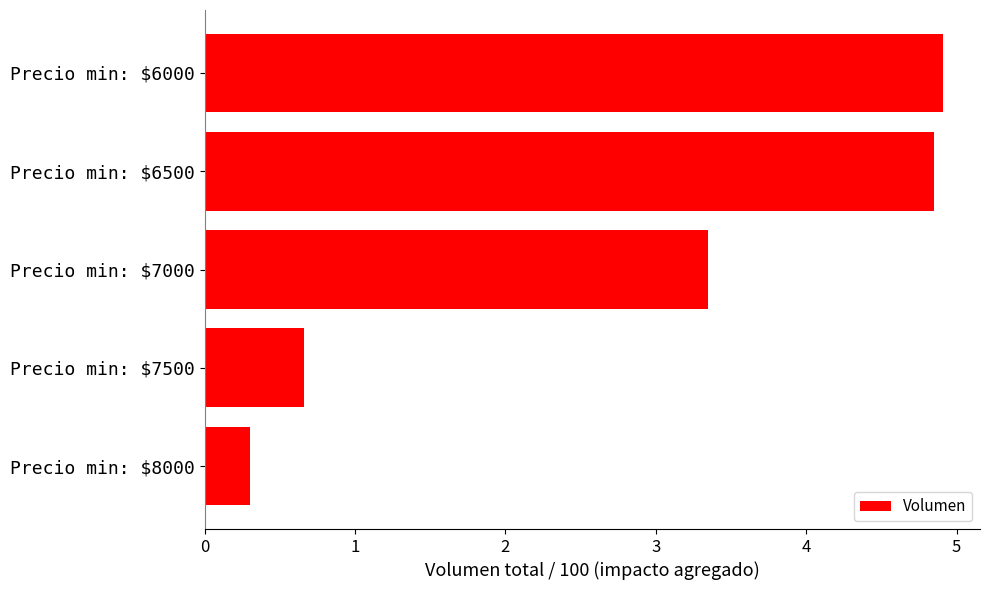

What value does the data have at Precio min: $7000?

3.4